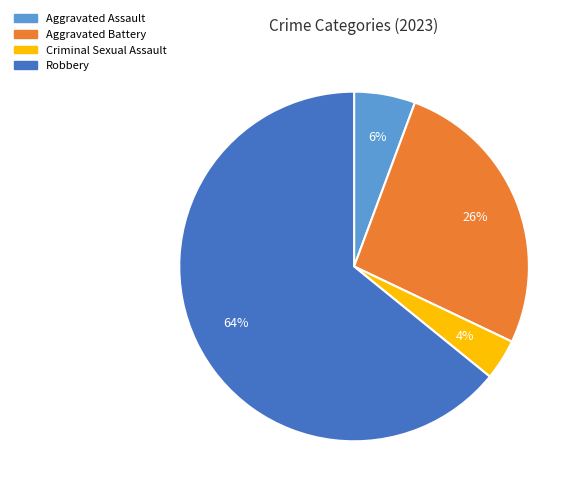

True or false: Aggravated Assault accounts for 1% of the total.

False